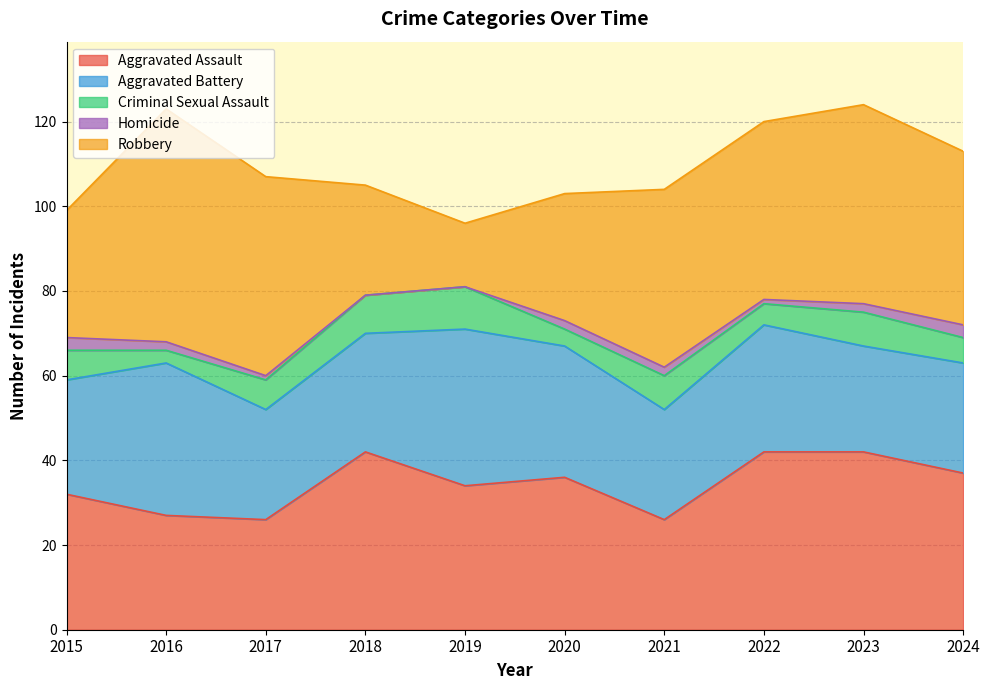

What is the total value across all series at 2019?

96